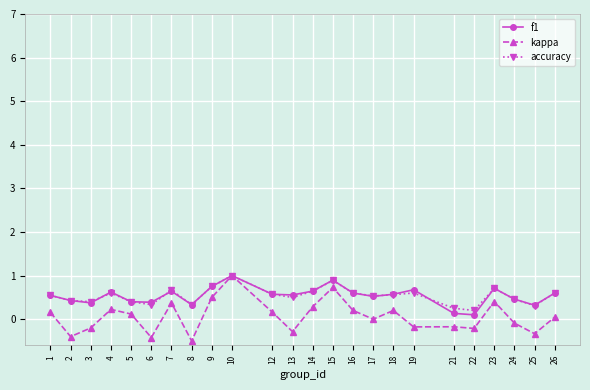

Is the value of kappa at 19 greater than the value of accuracy at 19?

No